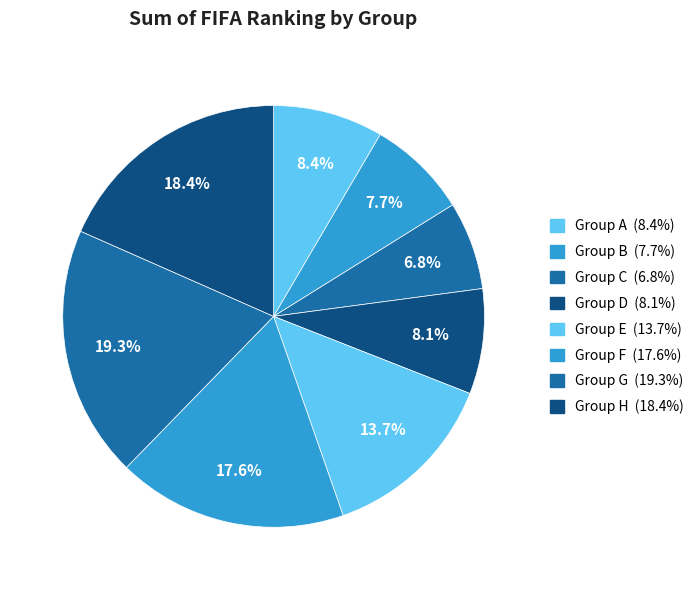

What percentage is the Group E slice, to the nearest percent?

14%